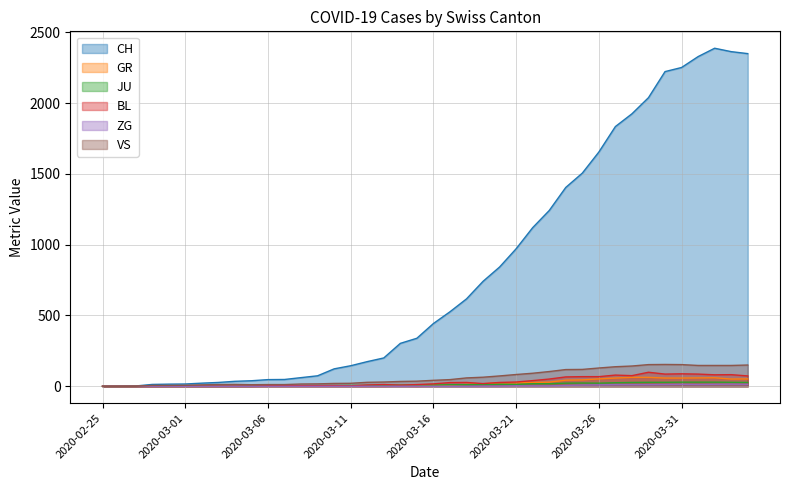

What is the difference between the maximum and minimum values in the ZG series?

15